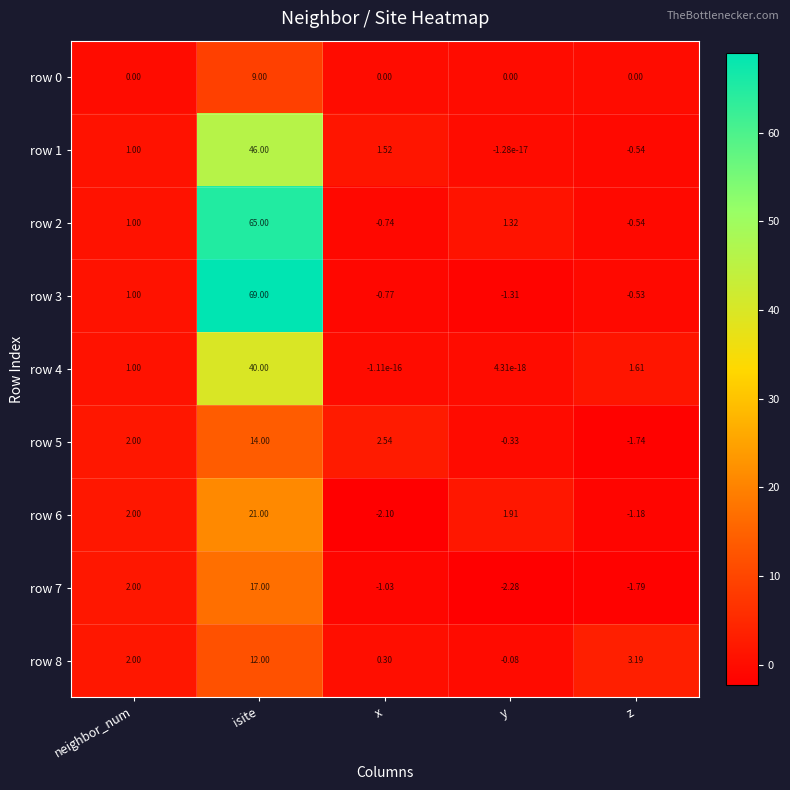

Rank the categories by row 1 value from highest to lowest.

isite, x, neighbor_num, y, z